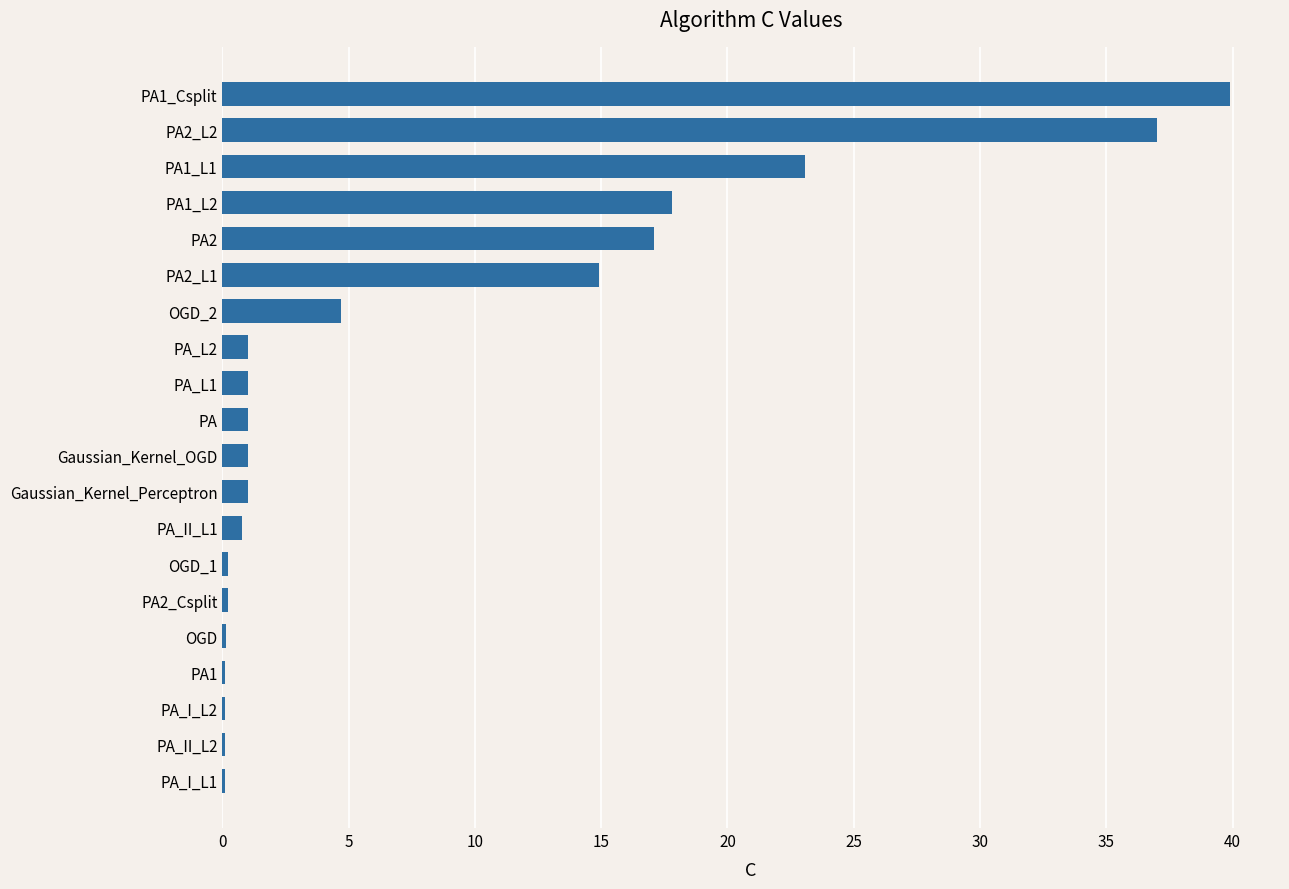

Where is the data nearest to the value 19?

PA1_L2